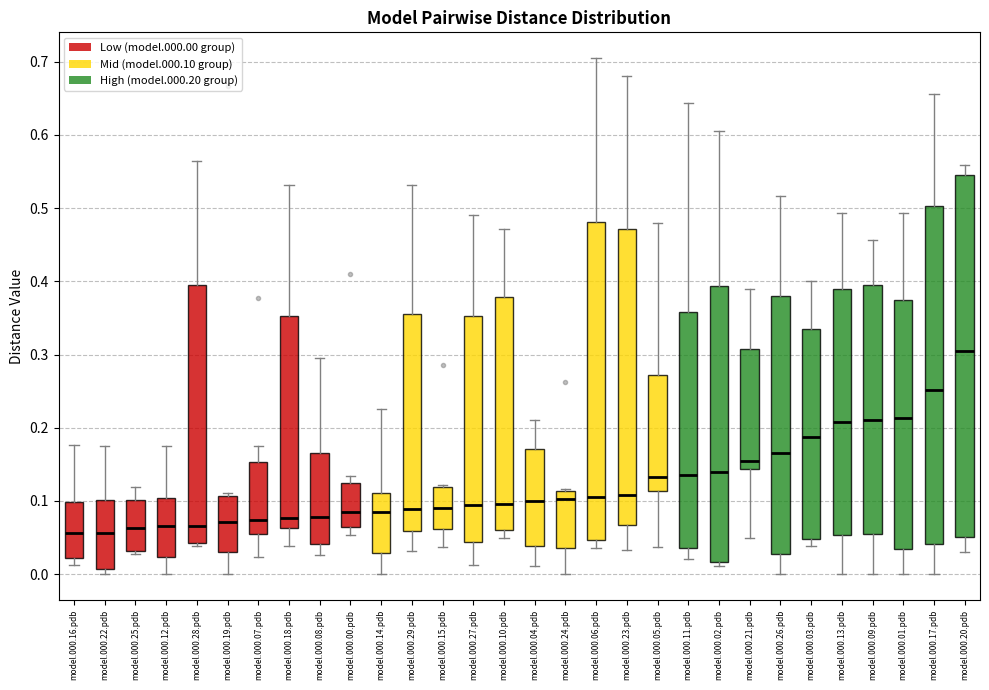

Comparing the boxes themselves (not the whiskers), which one is the tallest?

model.000.20.pdb